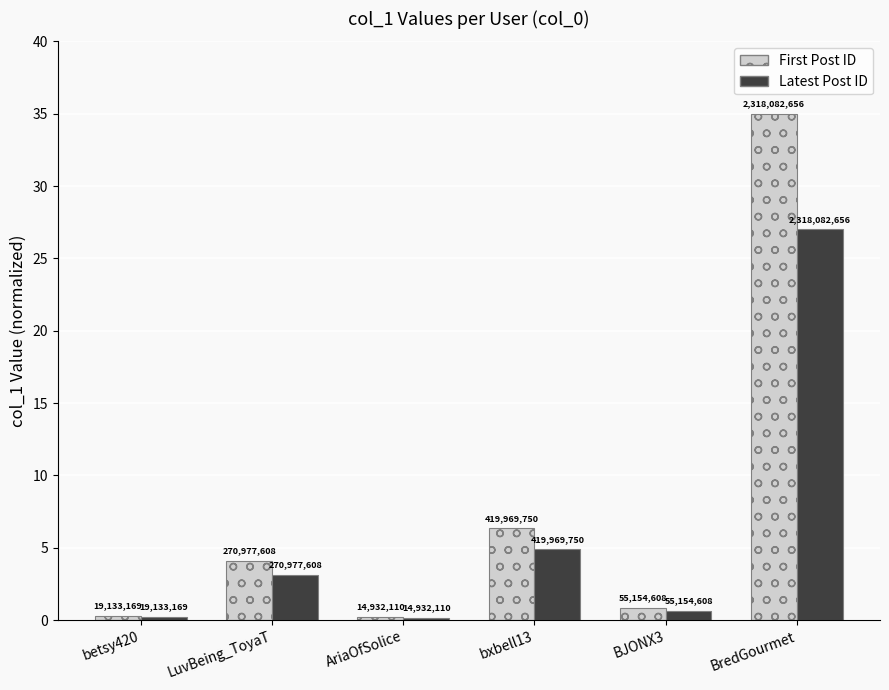

Are the bars horizontal?

No